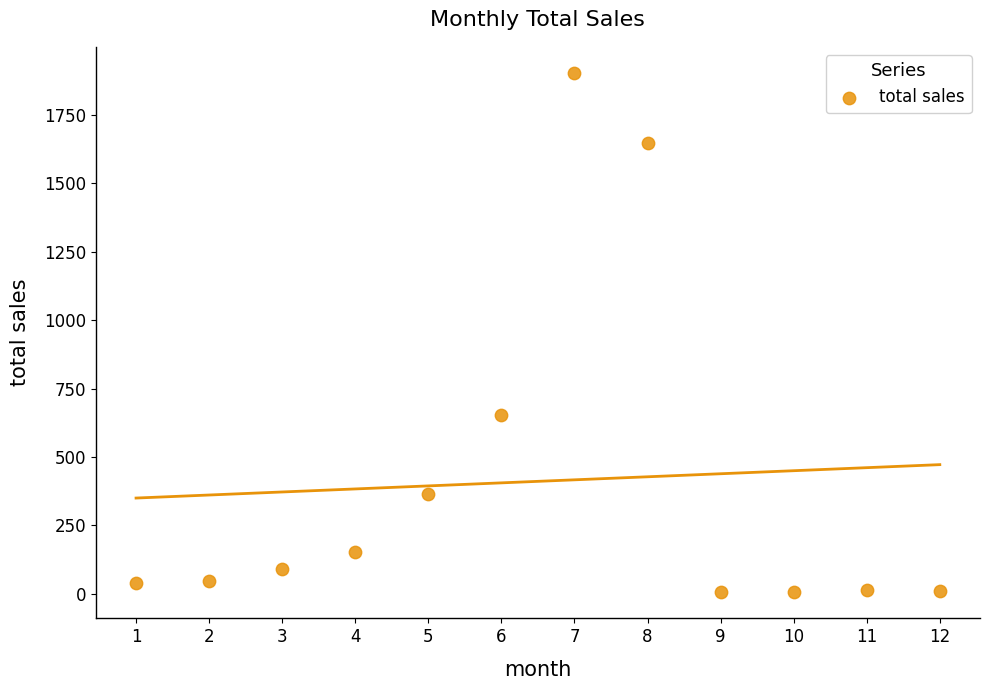

What is the average X value?

6